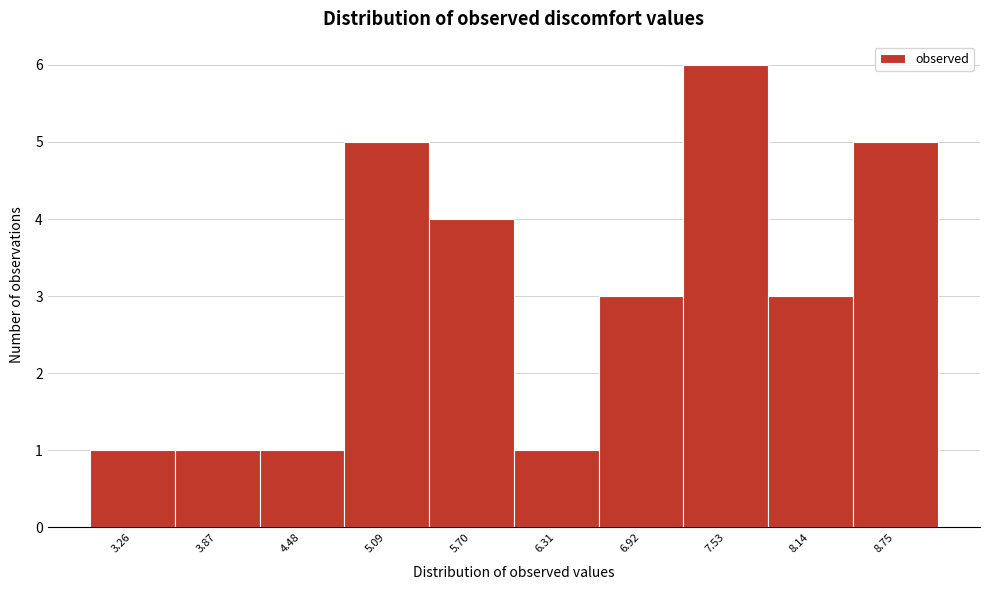

Reading left to right, extract all data points from this chart.

1	1	1	5	4	1	3	6	3	5